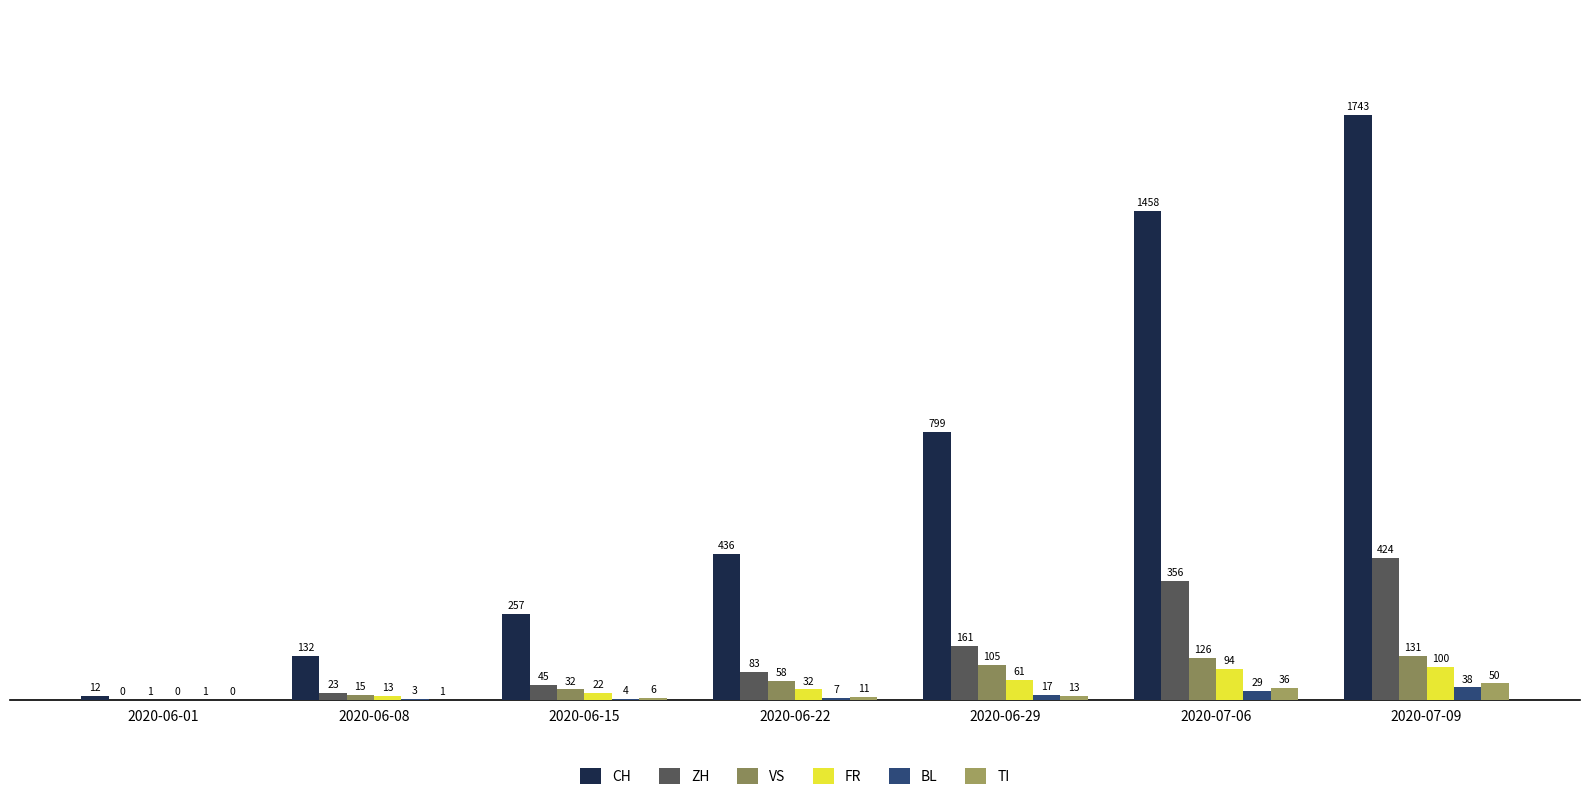

Where is CH nearest to the value 877?

2020-06-29